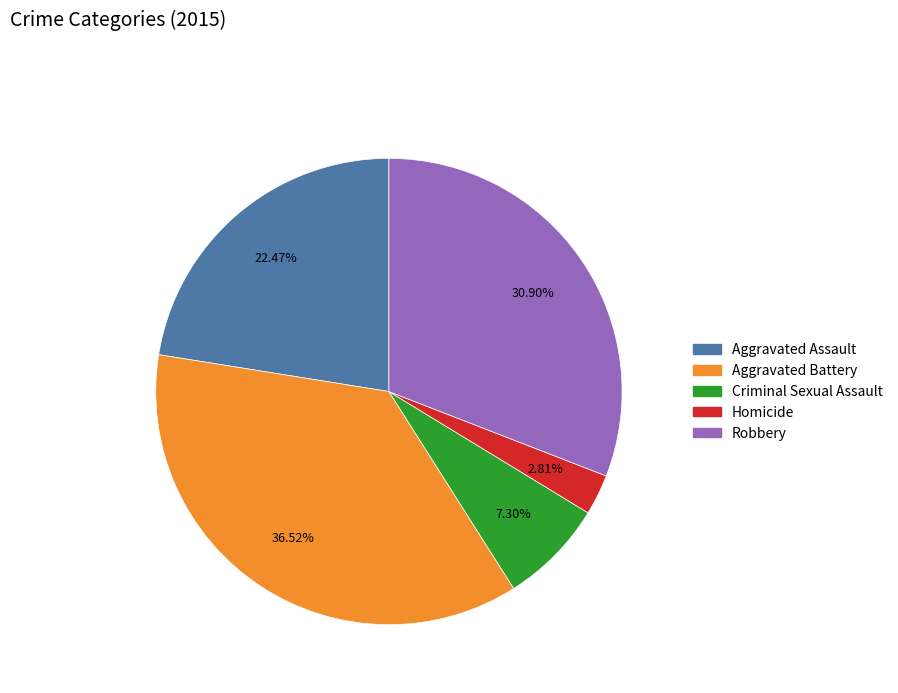

Count the number of slices in the pie.

5